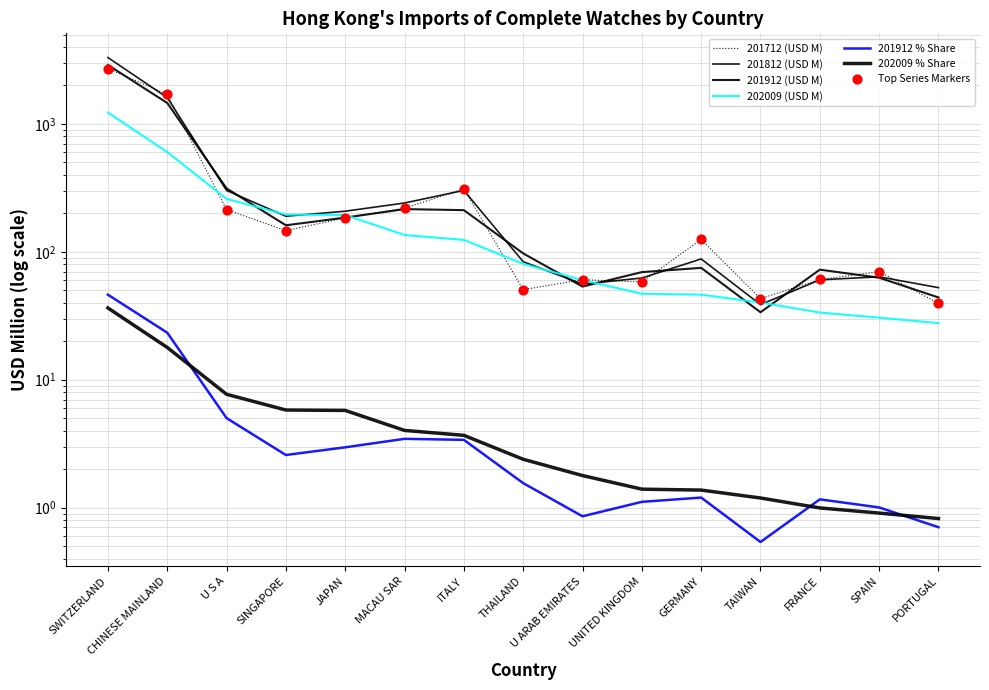

At how many categories does at least one series exceed 768?

2